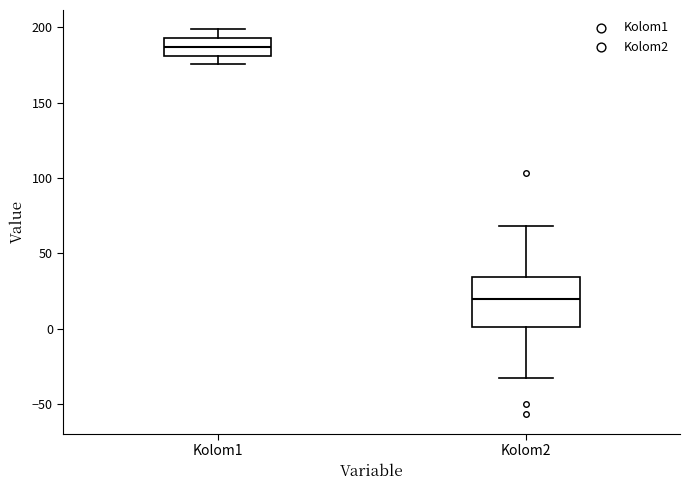

Reading left to right, transcribe this box plot: for each box, give where its median line is, the range the box spans, and where its two whiskers end, as read against the y-axis. The values are not printed on the chart, so give them approximately, as read against the axis.

Kolom1: median 185, box 180 to 195, whiskers 175 to 200
Kolom2: median 20, box 0 to 35, whiskers -35 to 70